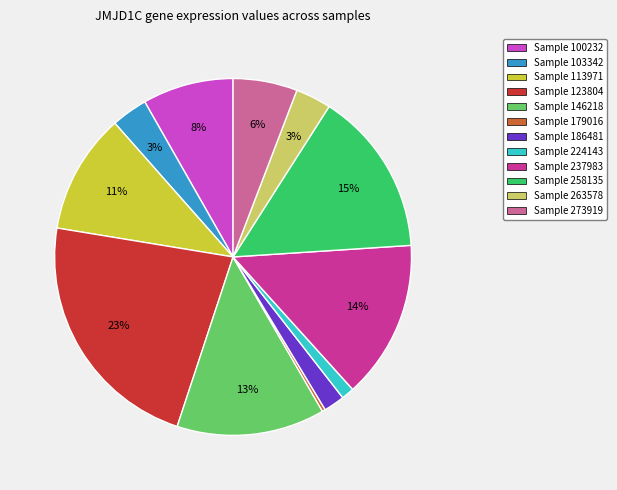

To the nearest percent, what percentage of the pie is Sample 100232?

8%